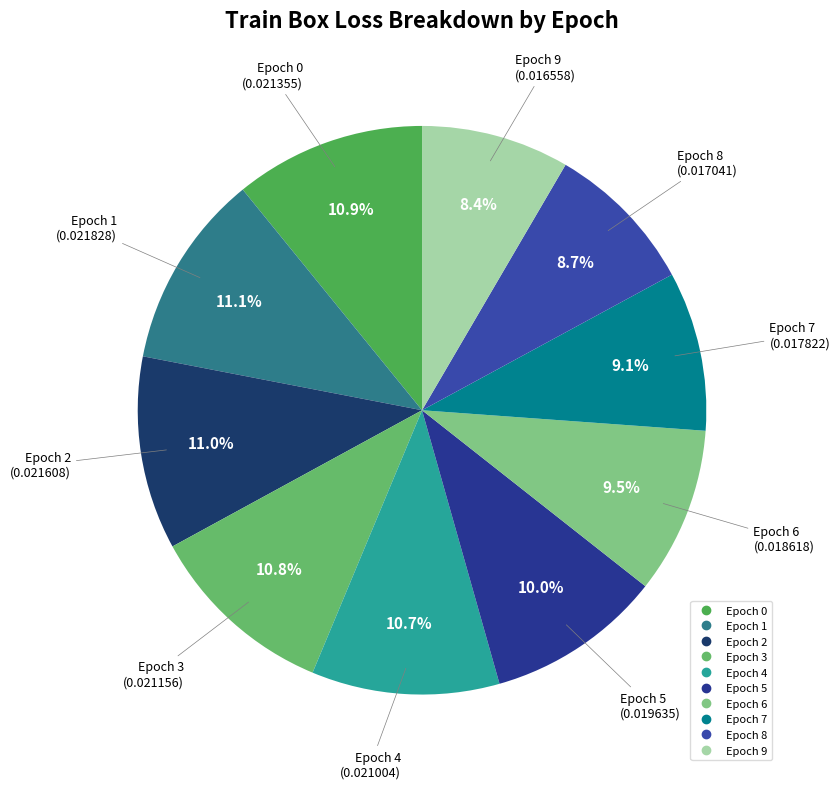

Count the number of slices in the pie.

10